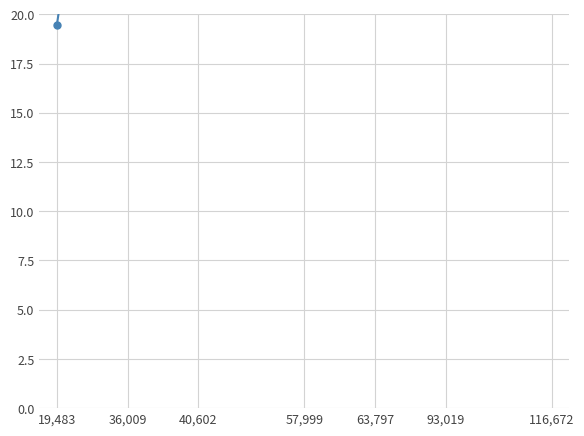

Which category has the lowest value across all series?

19,483